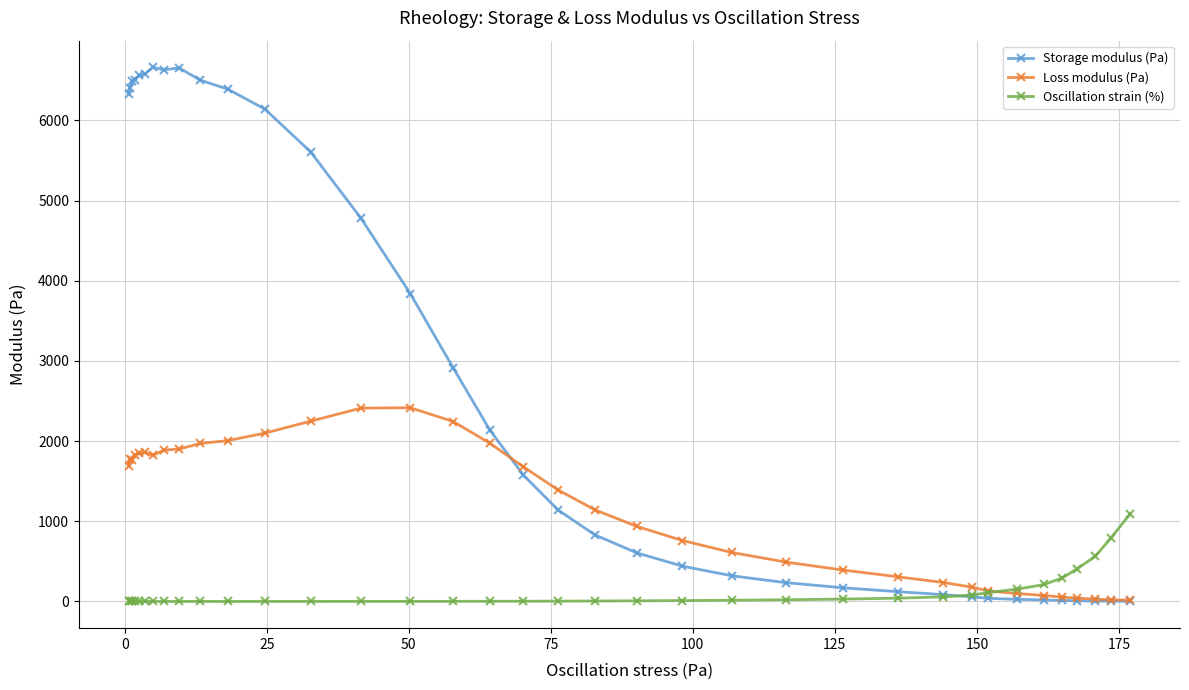

What is the maximum value for Storage modulus (Pa)?

6661.2